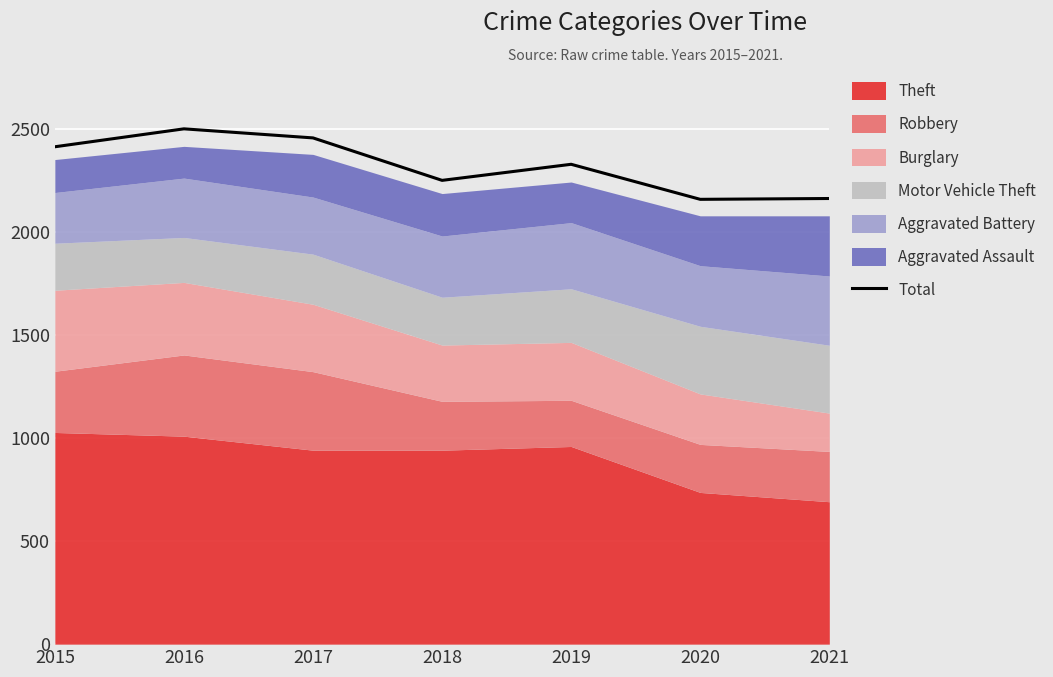

Which has a higher value, 2021 or 2020?

2021